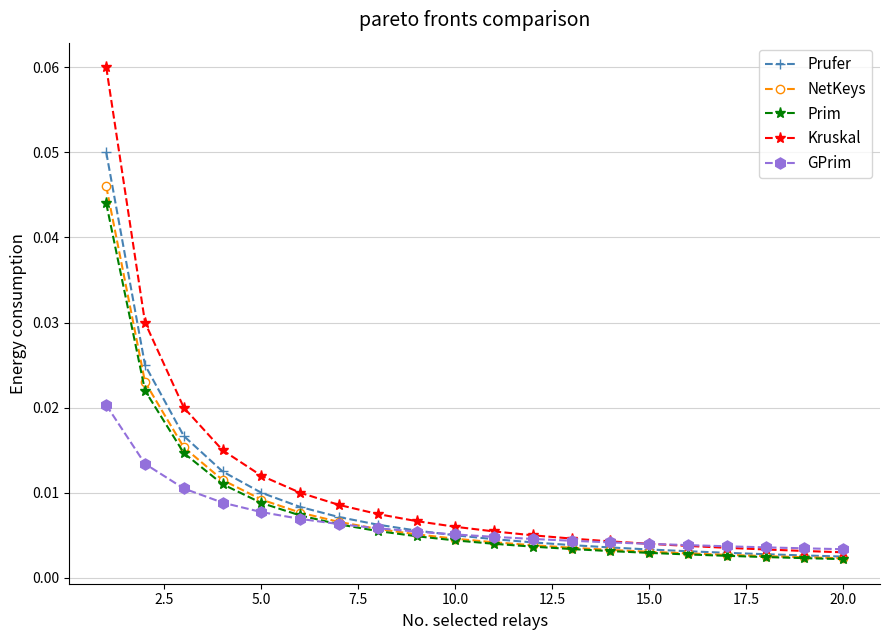

At how many categories does at least one series exceed 0?

20